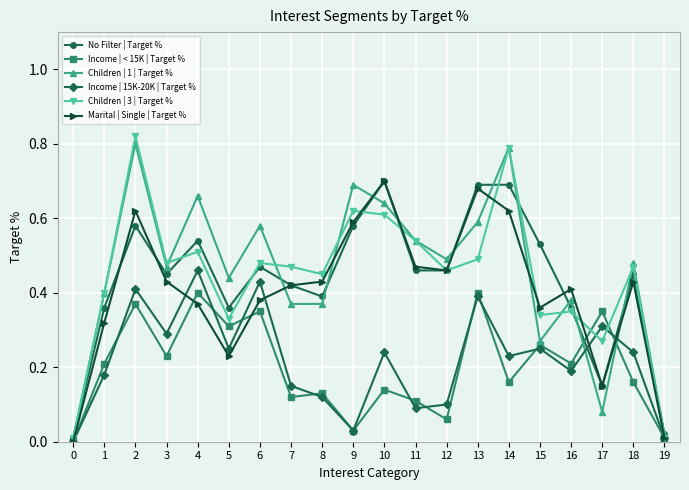

At which category does Children | 3 | Target % reach its first local peak?

2